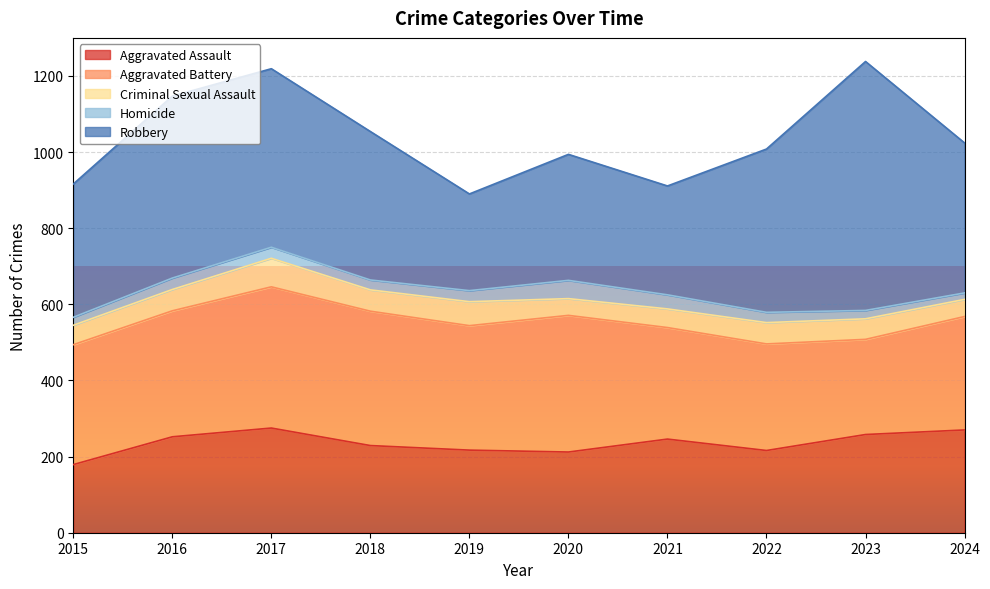

How many lines are shown in the chart?

5